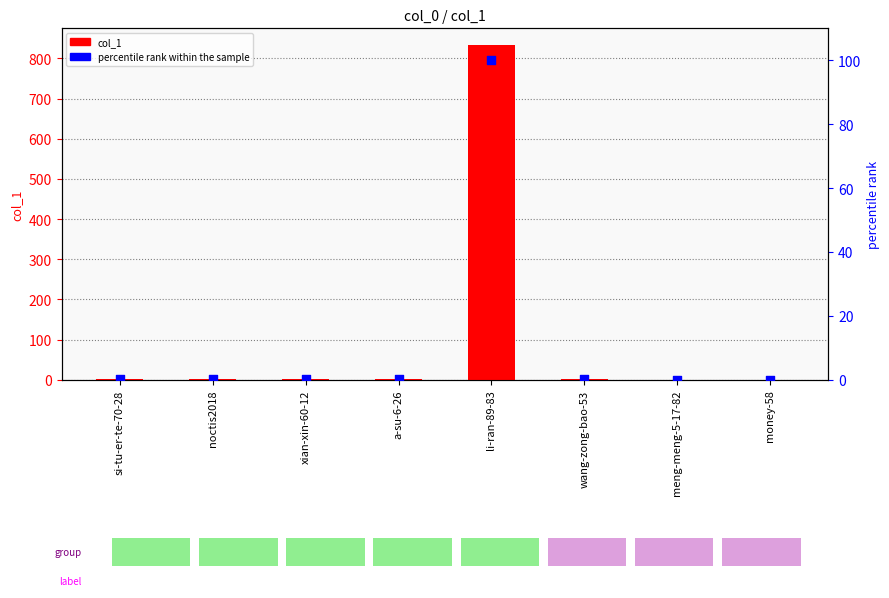

Is the value of col_1 at xian-xin-60-12 greater than the value of percentile rank within the sample at a-su-6-26?

Yes